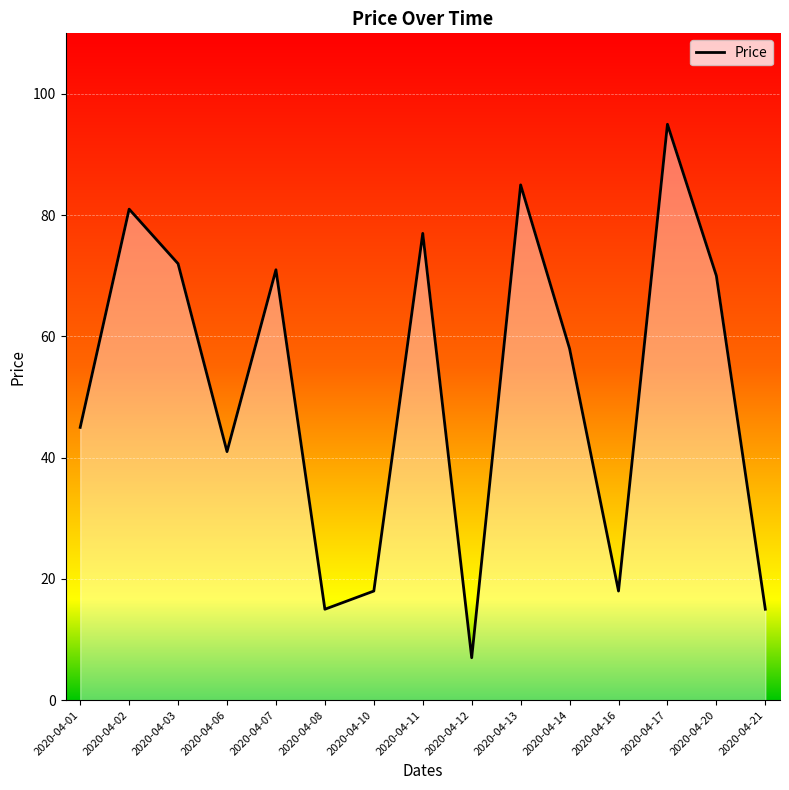

How many interior local valleys (lower than both neighbors) does the data have?

4